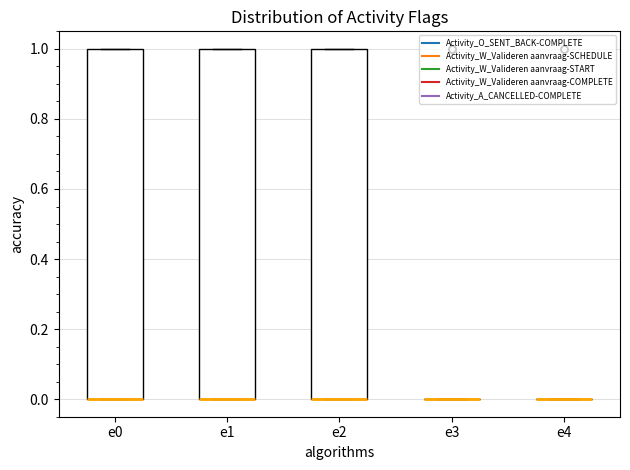

Reading left to right, read every box against the y-axis: the position of its median line, the range the box covers, and the ends of its whiskers. The values are not printed on the chart, so give them approximately, as read against the axis.

e0: median 0 (drawn on the box's lower edge), box 0 to 1, whiskers 0 to 1
e1: median 0 (drawn on the box's lower edge), box 0 to 1, whiskers 0 to 1
e2: median 0 (drawn on the box's lower edge), box 0 to 1, whiskers 0 to 1
e3: box collapsed to a line at 0, whiskers 0 to 0
e4: box collapsed to a line at 0, whiskers 0 to 0